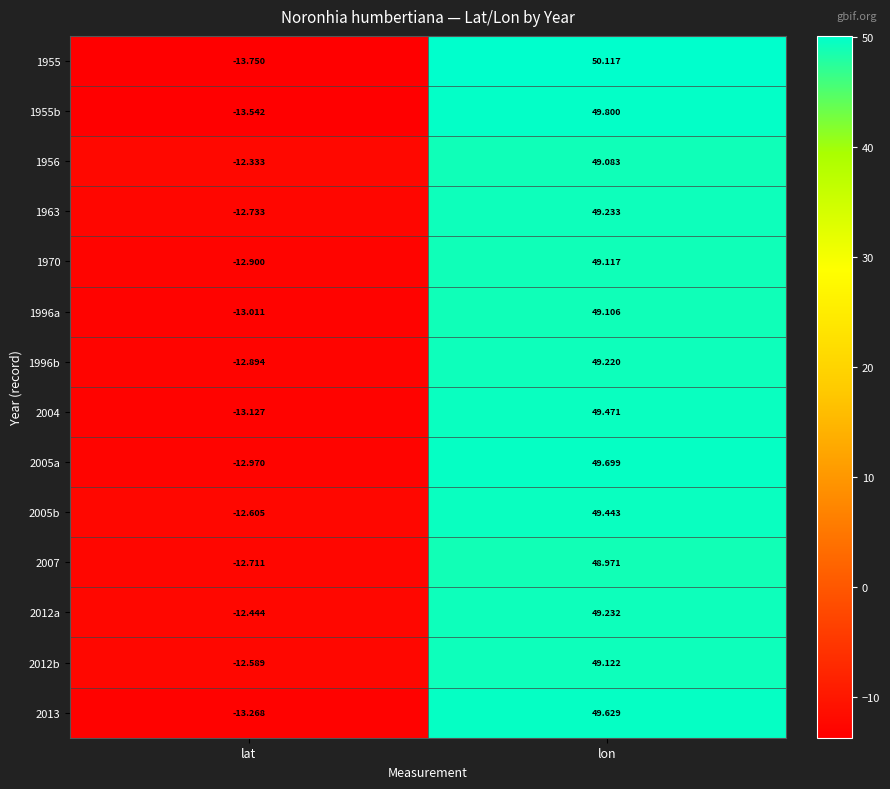

List the labels in order of 2012a value, smallest first.

lat, lon